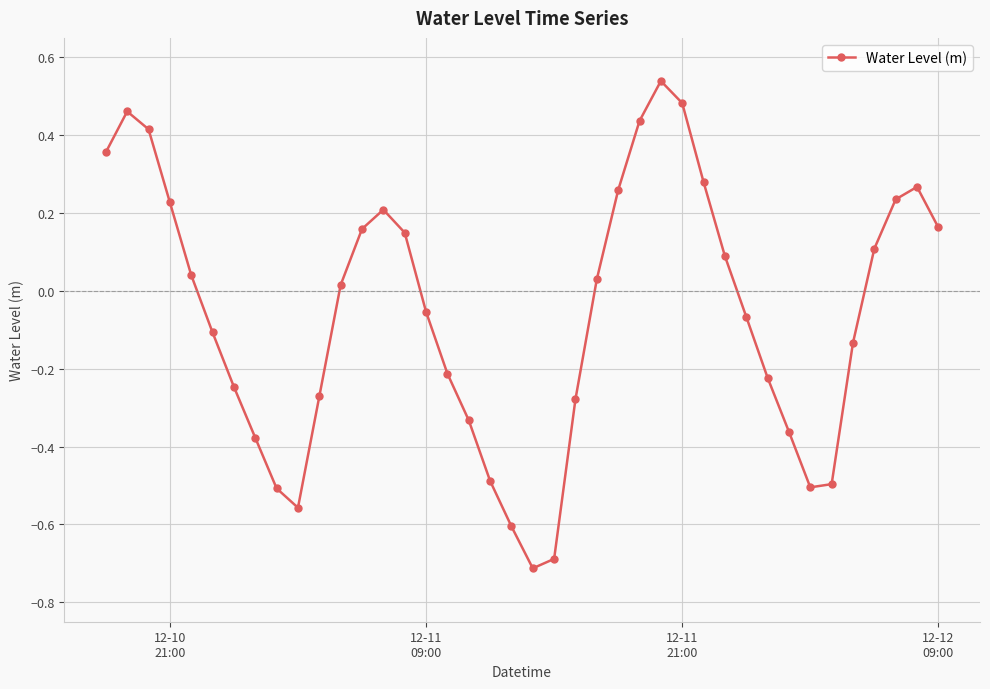

How many points are higher than both their immediate neighbors (excluding endpoints)?

4